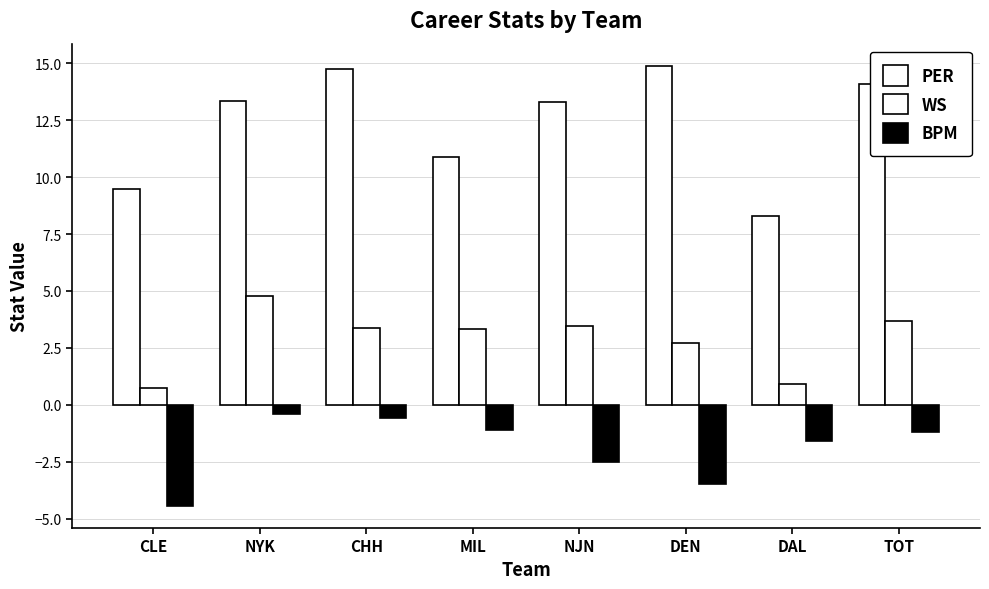

What is the sum of all WS values?

23.0